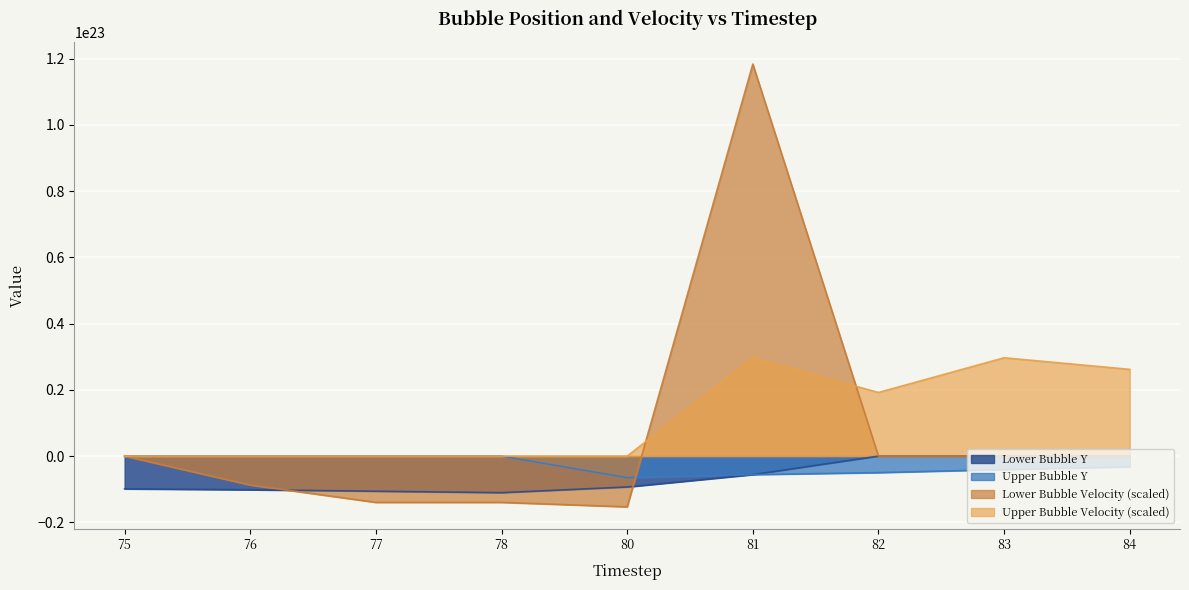

Between 77 and 81, which series saw the biggest shift?

Lower Bubble Velocity (scaled)